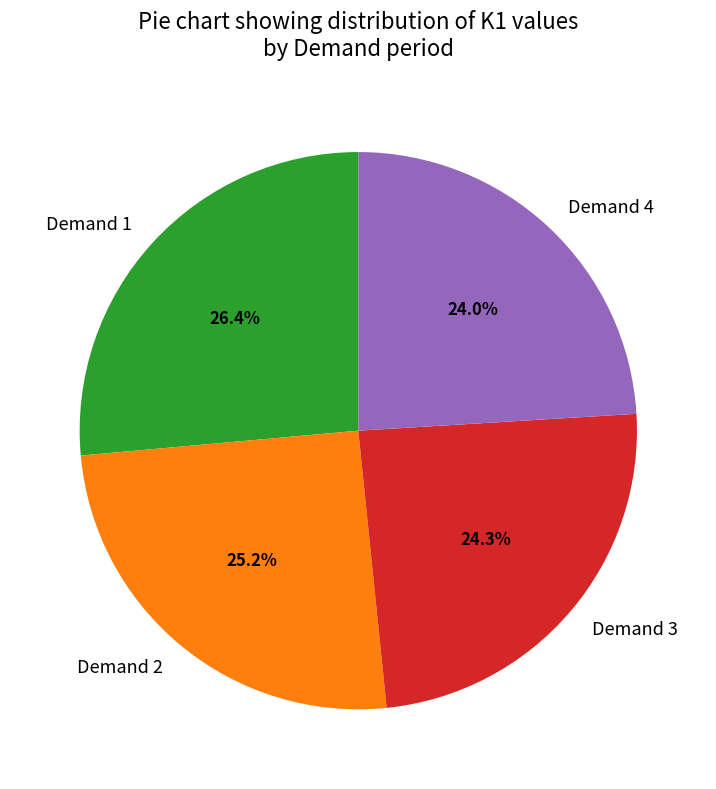

What percentage do Demand 3 and Demand 2 together represent?

49.5%